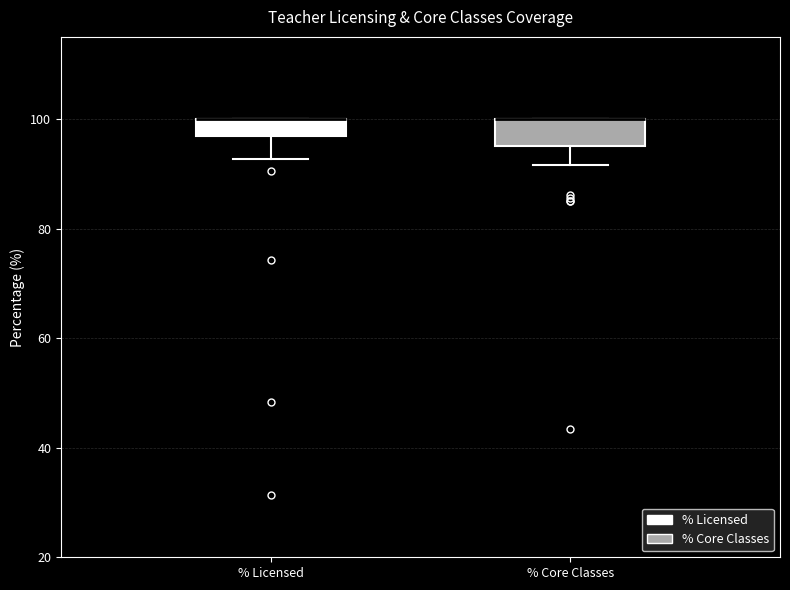

Reading left to right, read every box against the y-axis: the position of its median line, the range the box covers, and the ends of its whiskers. The values are not printed on the chart, so give them approximately, as read against the axis.

% Licensed: median 100 (drawn on the box's upper edge), box 96 to 100, whiskers 92 to 100
% Core Classes: median 100 (drawn on the box's upper edge), box 96 to 100, whiskers 92 to 100